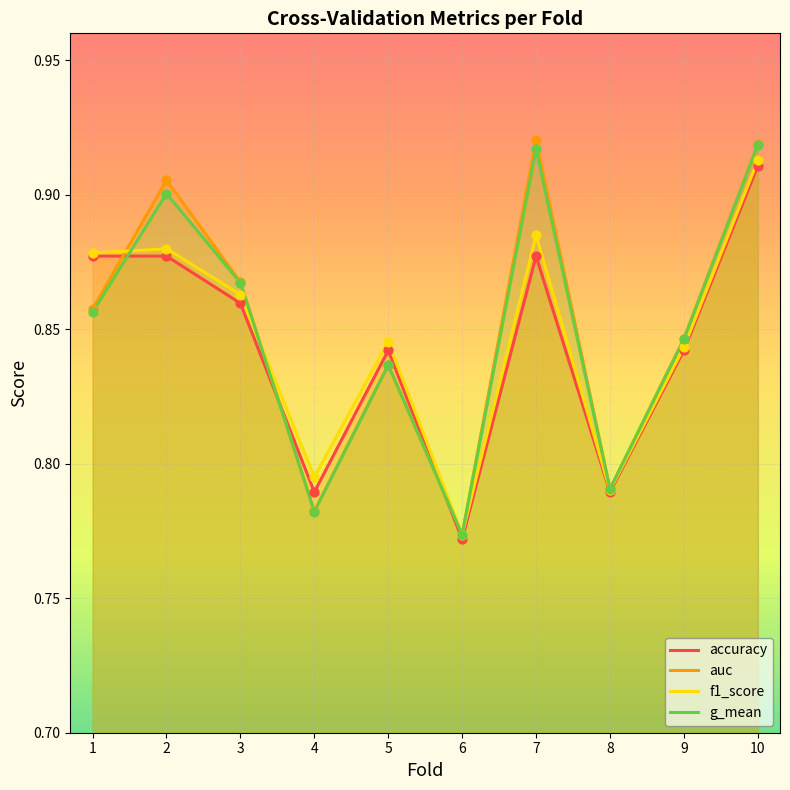

At how many categories does at least one series exceed 0?

10